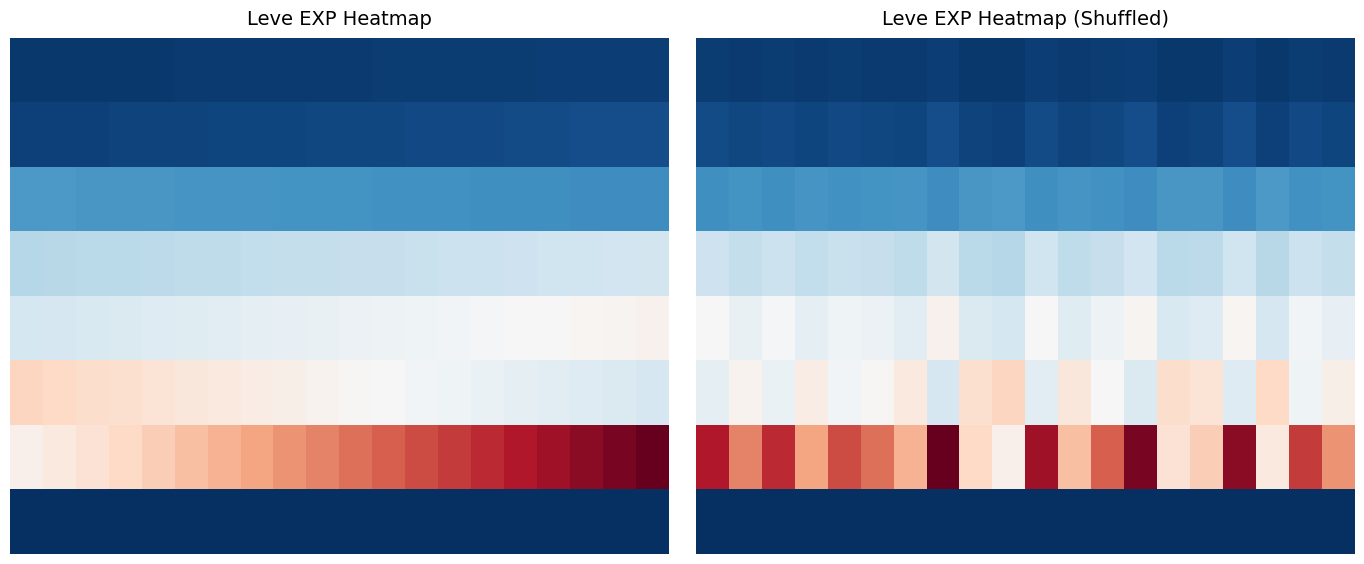

What is the spread (max minus min) of values at 7?

41235.0